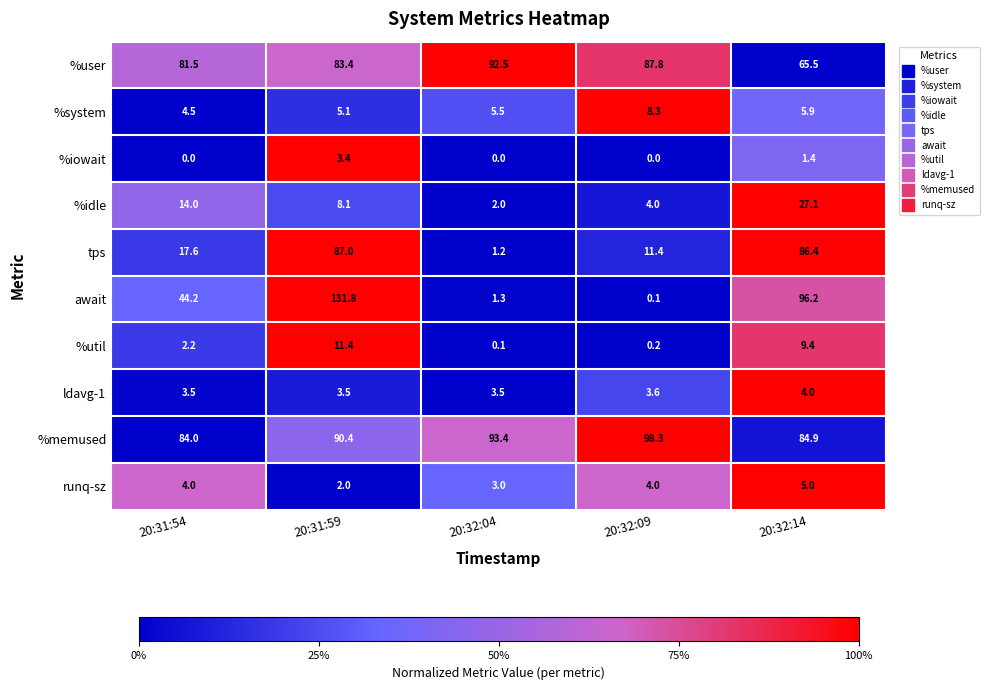

Is it true that runq-sz equals 2.0 at 20:31:59?

True